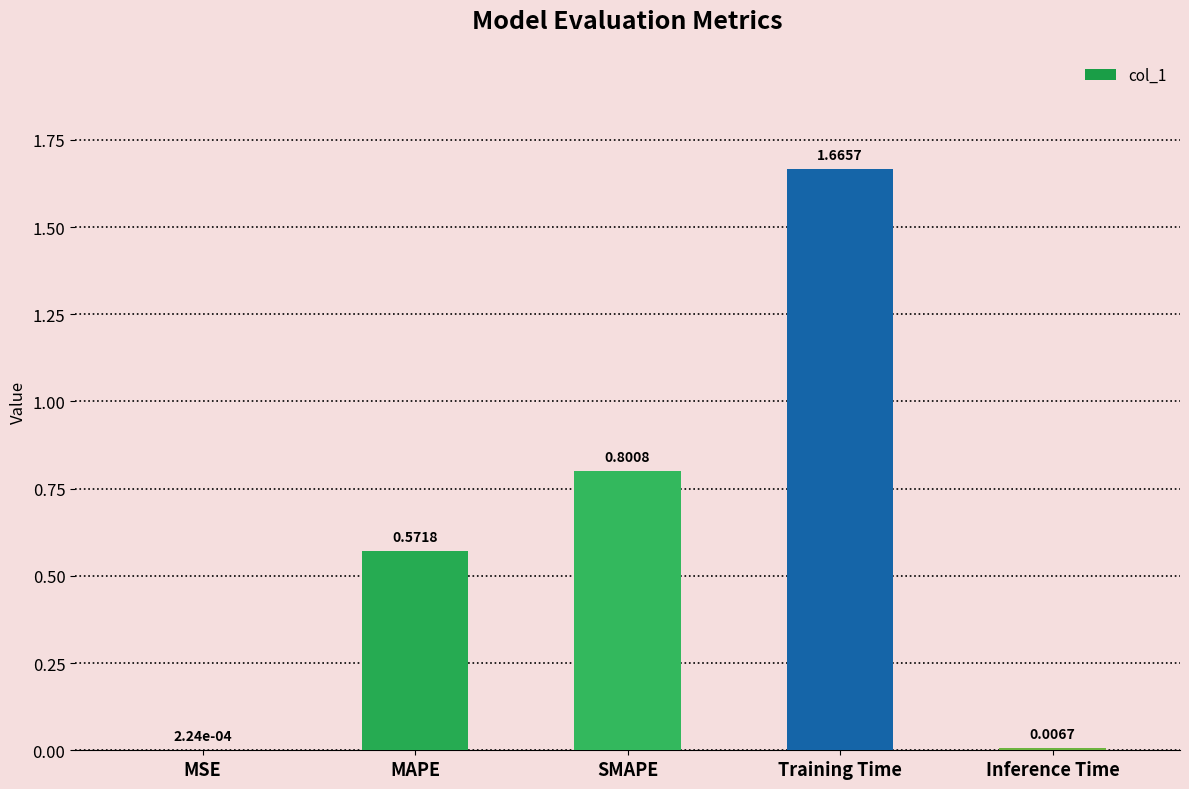

At which label is the value closest to 0?

MSE